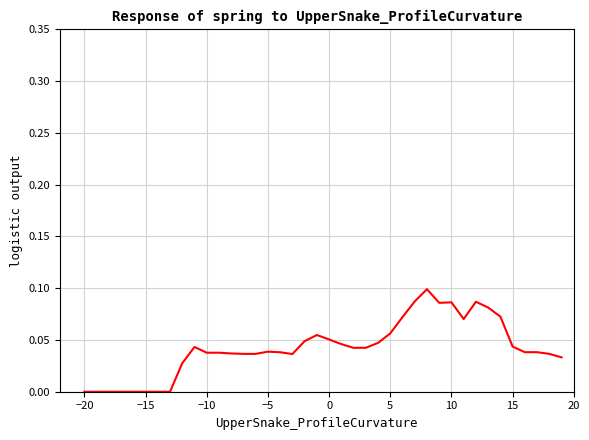

How many lines are shown in the chart?

1